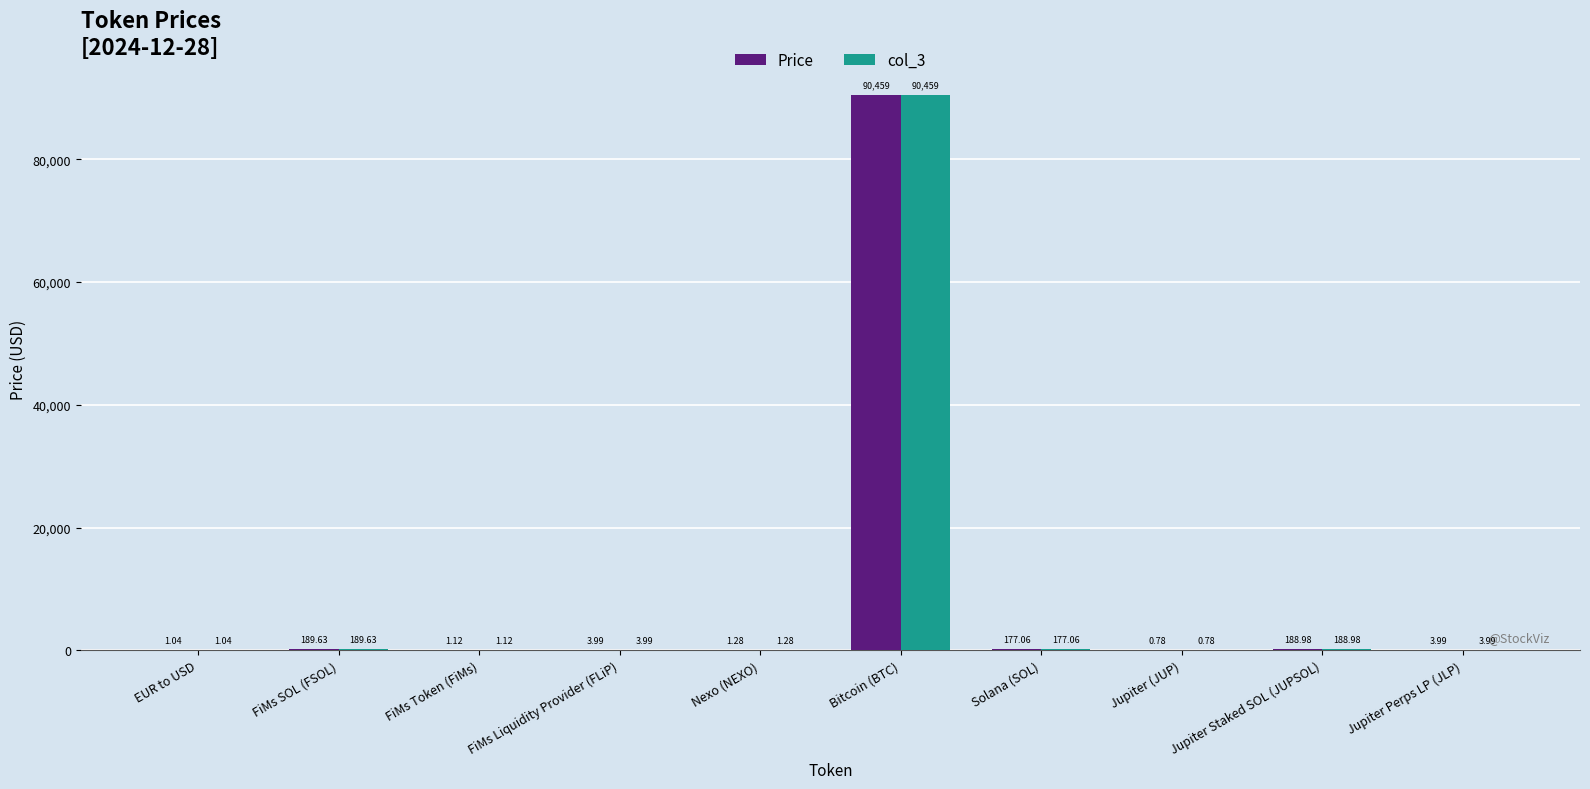

Are the bars horizontal?

No